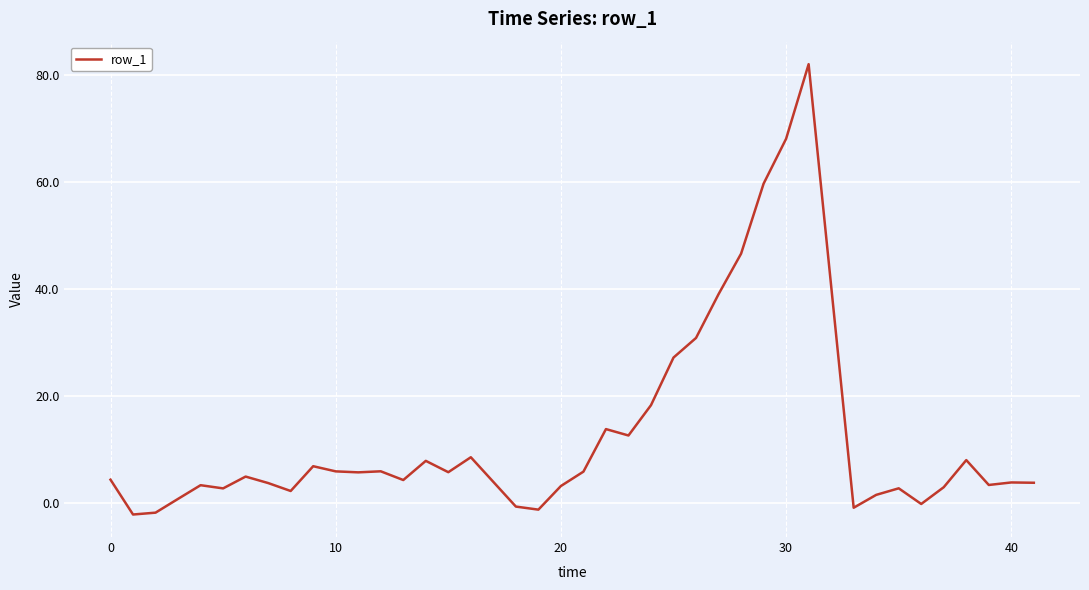

What is the maximum value shown in the chart?

82.0